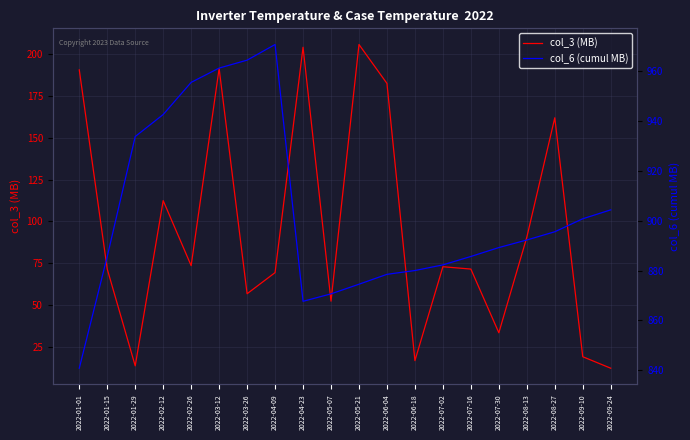

How many lines are shown in the chart?

2